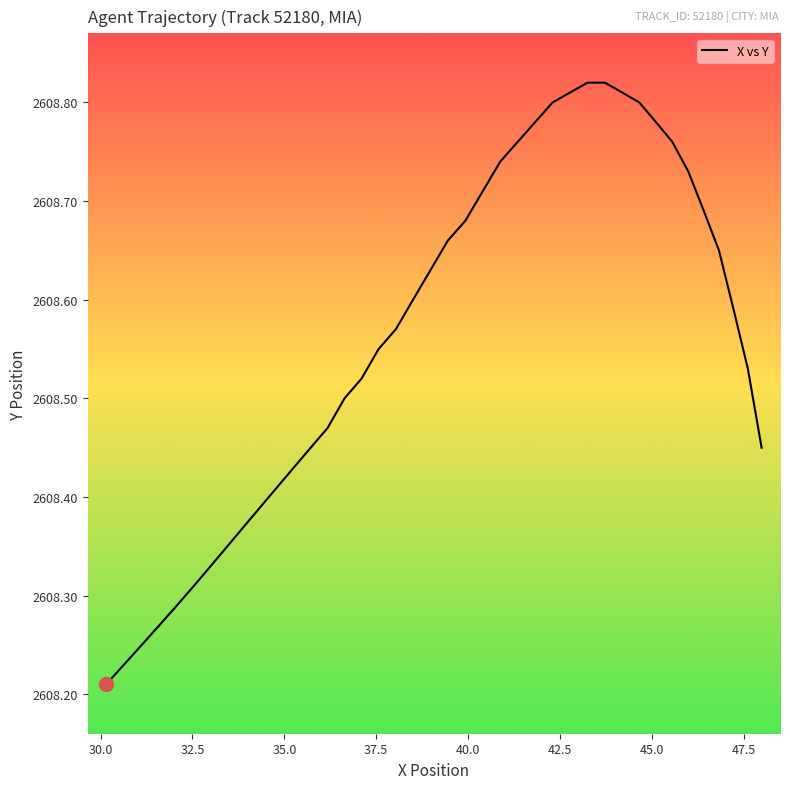

What is the difference between the maximum and minimum values?

0.6